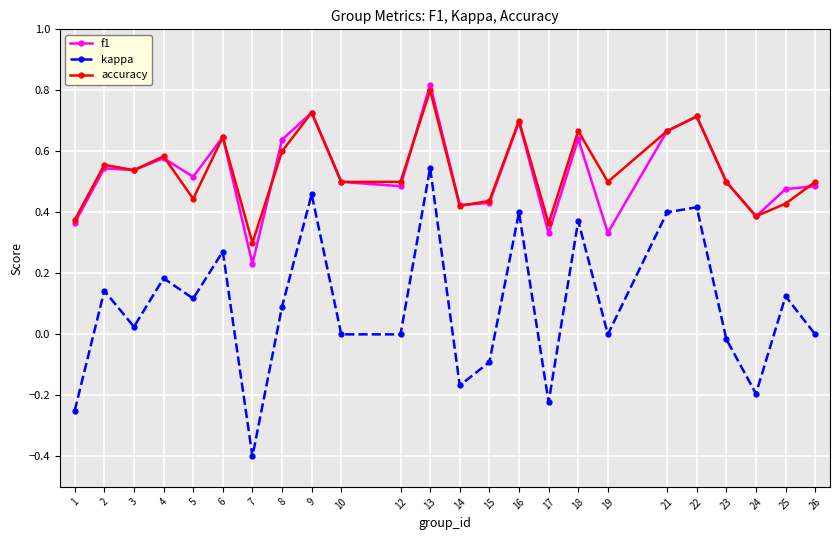

At which category does the chart reach its peak across all series?

13